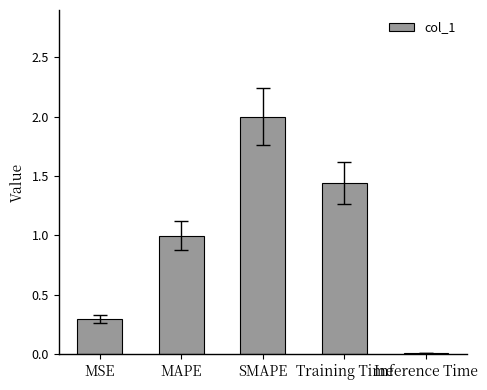

What is the change in value from MAPE to Training Time?

+0.4